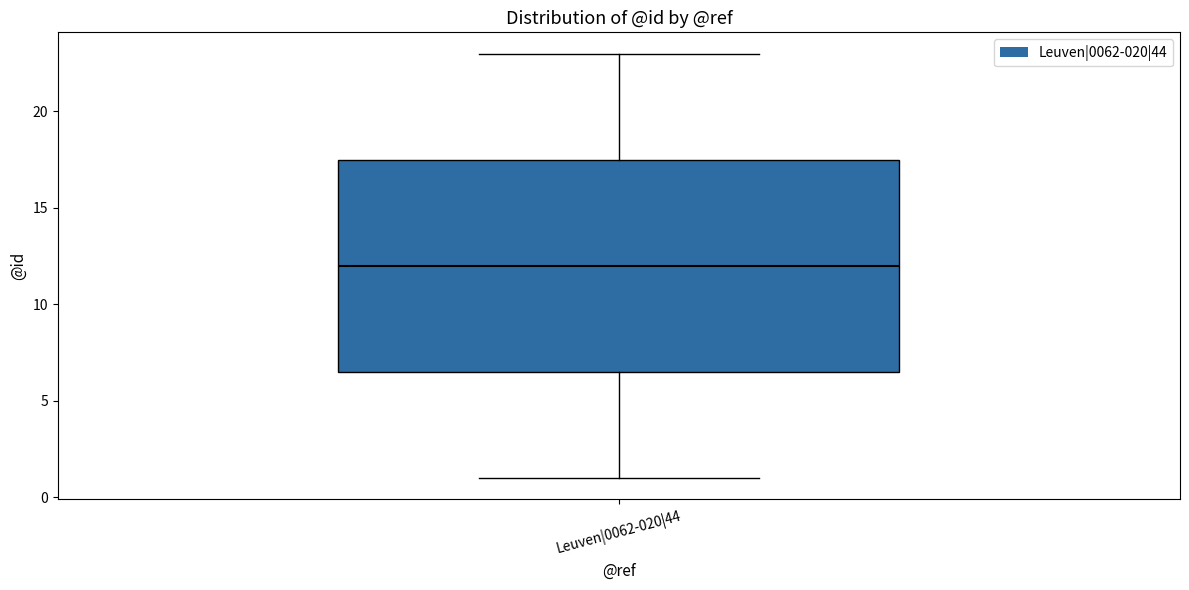

Transcribe this box plot: give where the median line is, the range the box spans, and where the two whiskers end, as read against the y-axis. The values are not printed on the chart, so give them approximately, as read against the axis.

median 12.0, box 6.5 to 17.5, whiskers 1.0 to 23.0